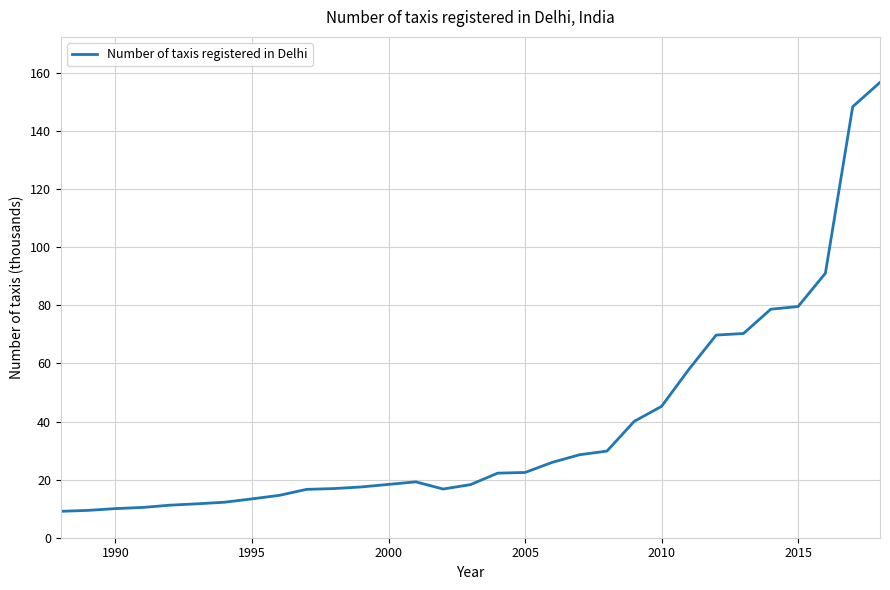

What is the minimum value shown in the chart?

9.1